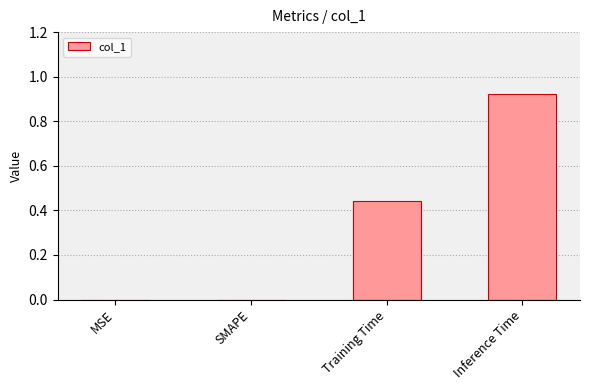

Which category has the highest value across all series?

Inference Time